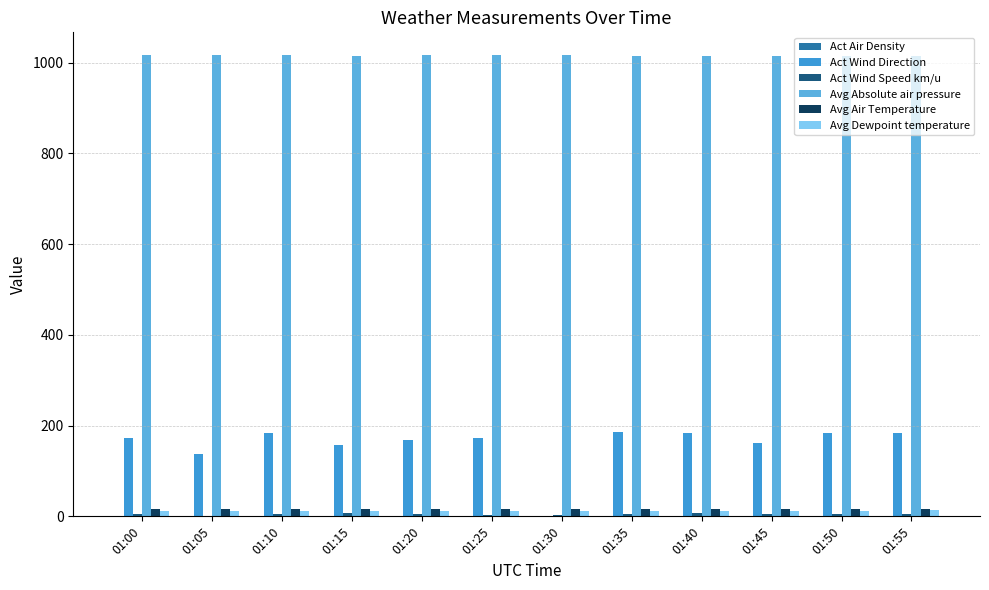

List the labels in order of Avg Absolute air pressure value, largest first.

01:00, 01:05, 01:10, 01:25, 01:20, 01:30, 01:15, 01:35, 01:50, 01:40, 01:45, 01:55